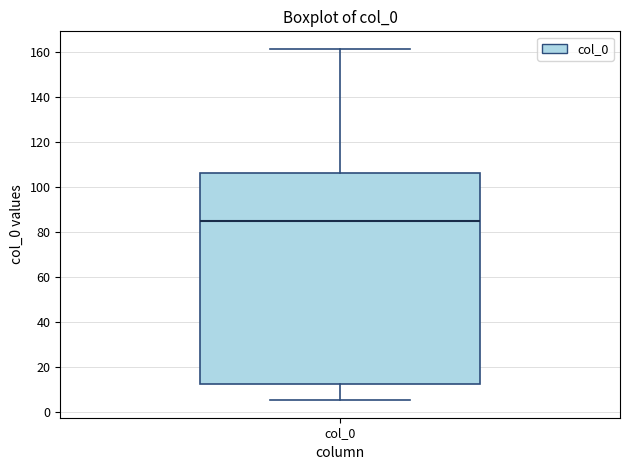

Transcribe this box plot: give where the median line is, the range the box spans, and where the two whiskers end, as read against the y-axis. The values are not printed on the chart, so give them approximately, as read against the axis.

median 86, box 12 to 106, whiskers 6 to 162